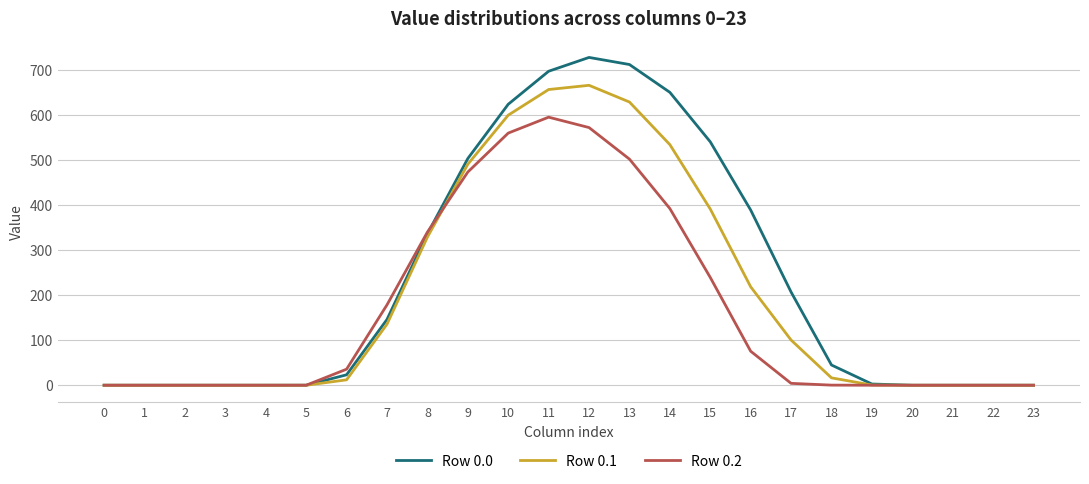

The value of Row 0.0 at 8 is 336.1. True or false?

True